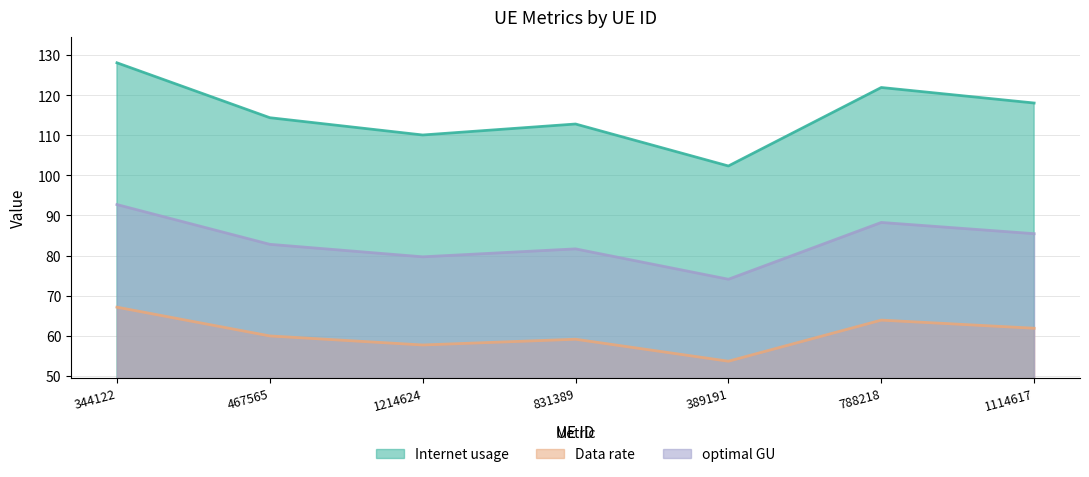

True or false: optimal GU and Data rate intersect in this chart.

False